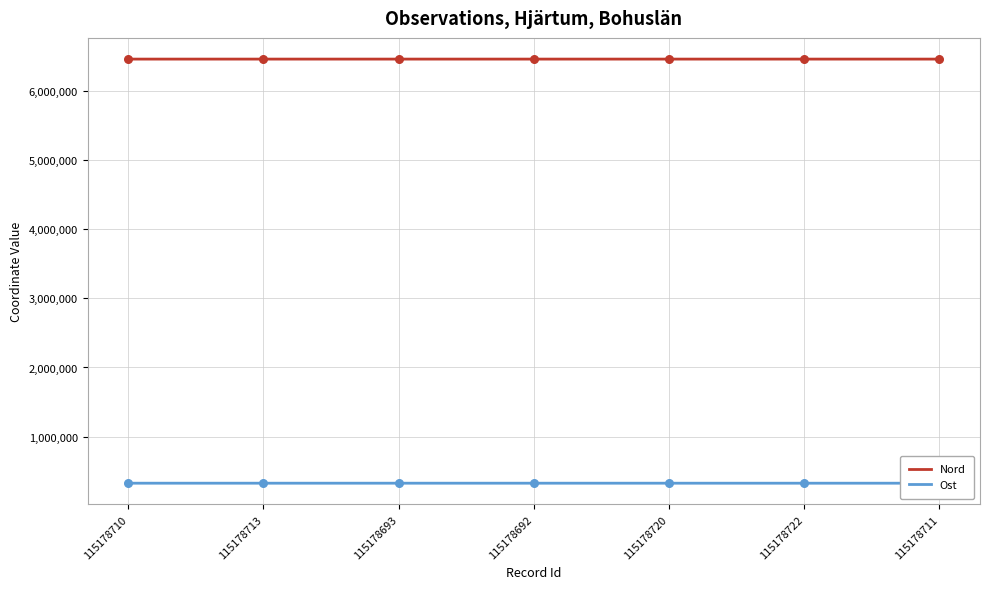

Which series contains the highest Y value?

Nord